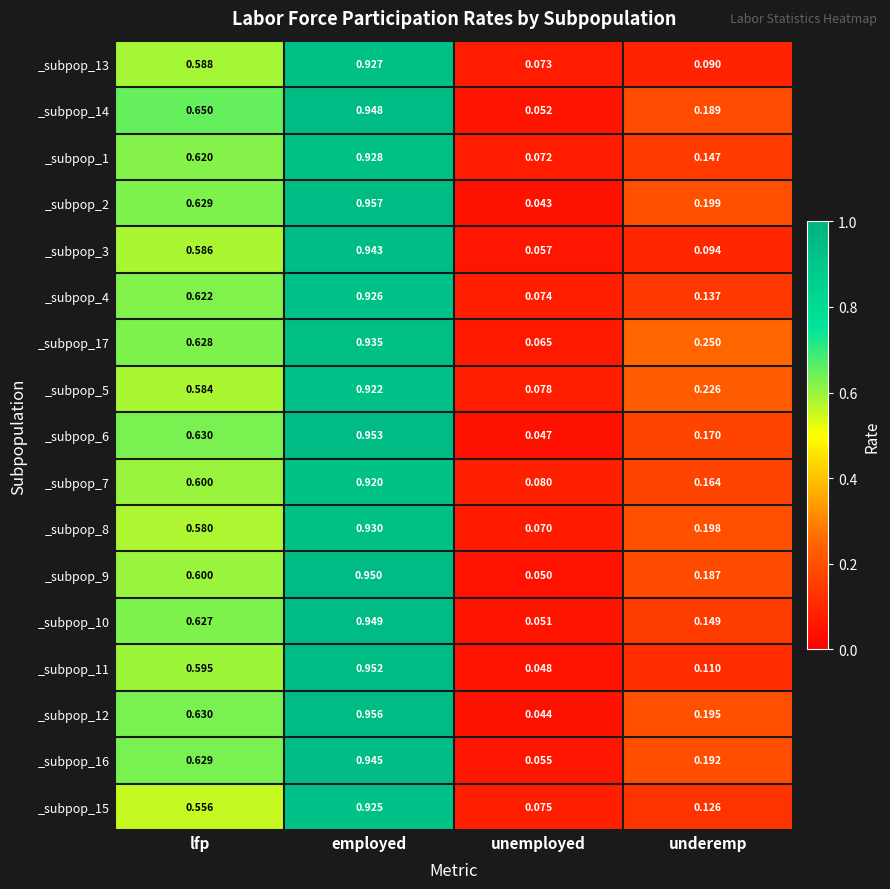

At which category is the sum across all series the highest?

employed